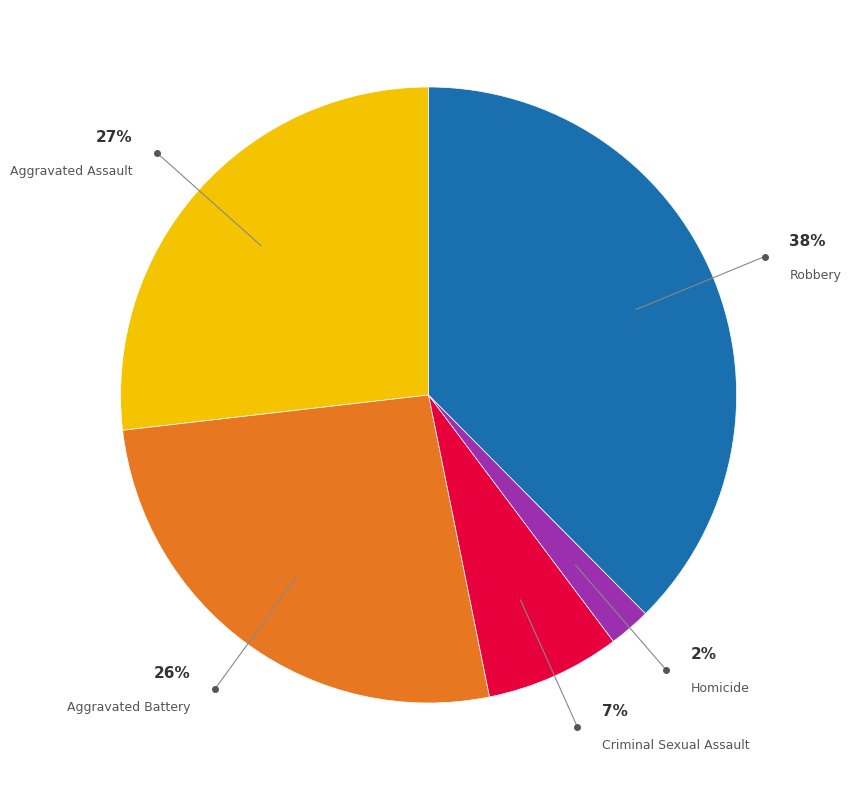

Which category has the biggest portion of the pie?

Robbery